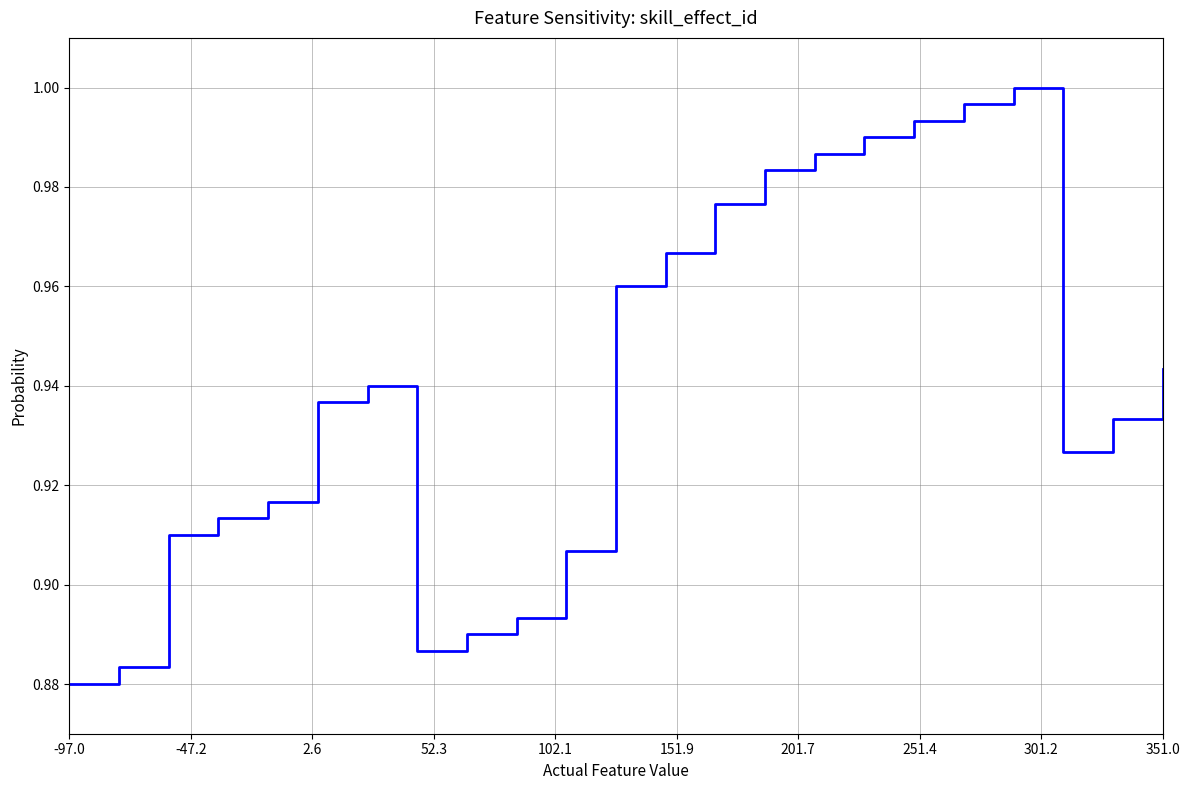

What is the difference between the second highest and second lowest values?

0.1